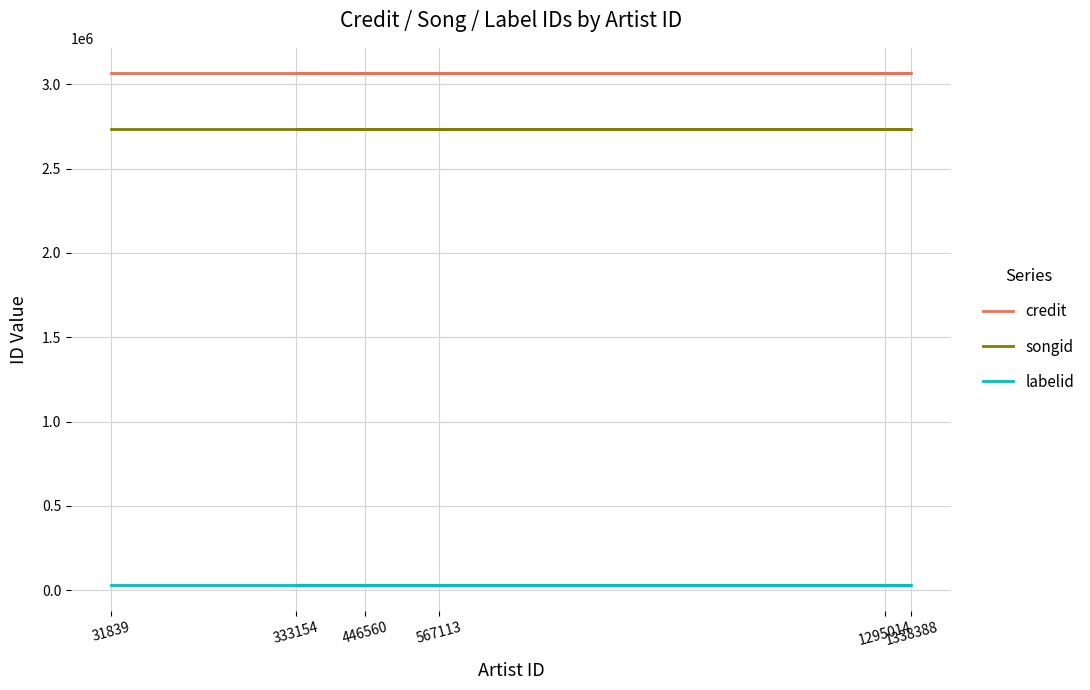

Is the value of credit at 567113 greater than the value of labelid at 446560?

Yes